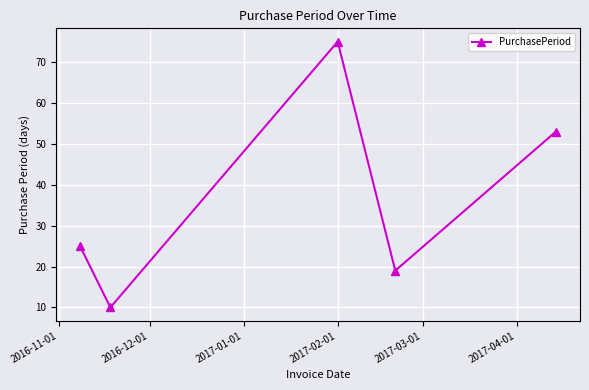

What is the average value?

36